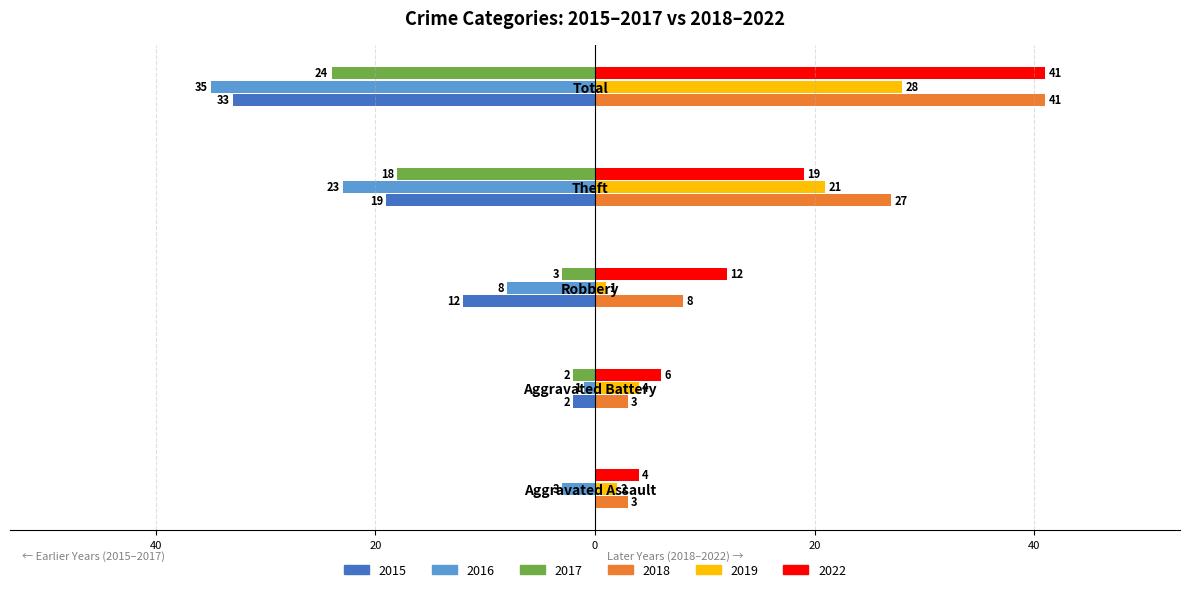

What are all the series names shown in the legend?

2015, 2016, 2017, 2018, 2019, 2022